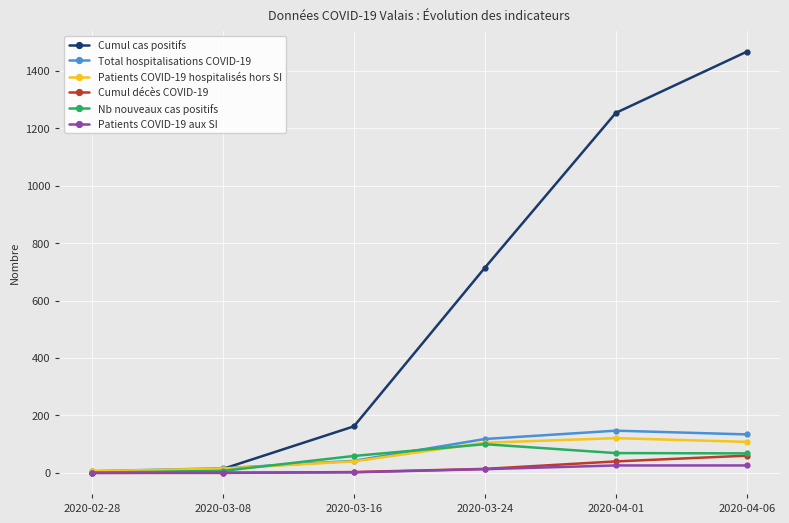

Which series has the largest range (max minus min)?

Cumul cas positifs